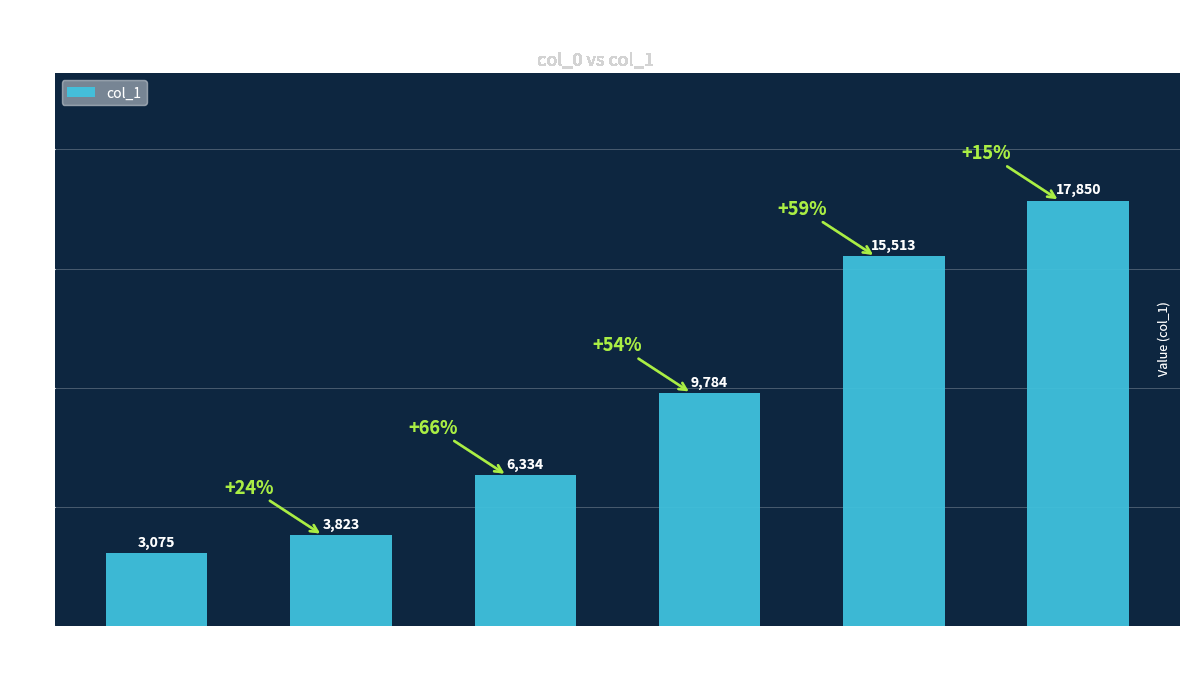

Is it true that the value at wei-an-mu-mu is 15513?

True